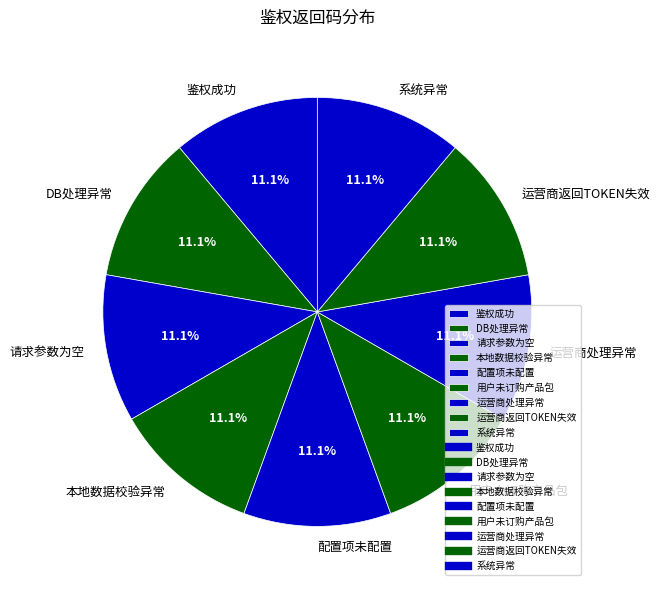

Approximately how many times larger is the value at 请求参数为空 compared to 运营商返回TOKEN失效?

1.0